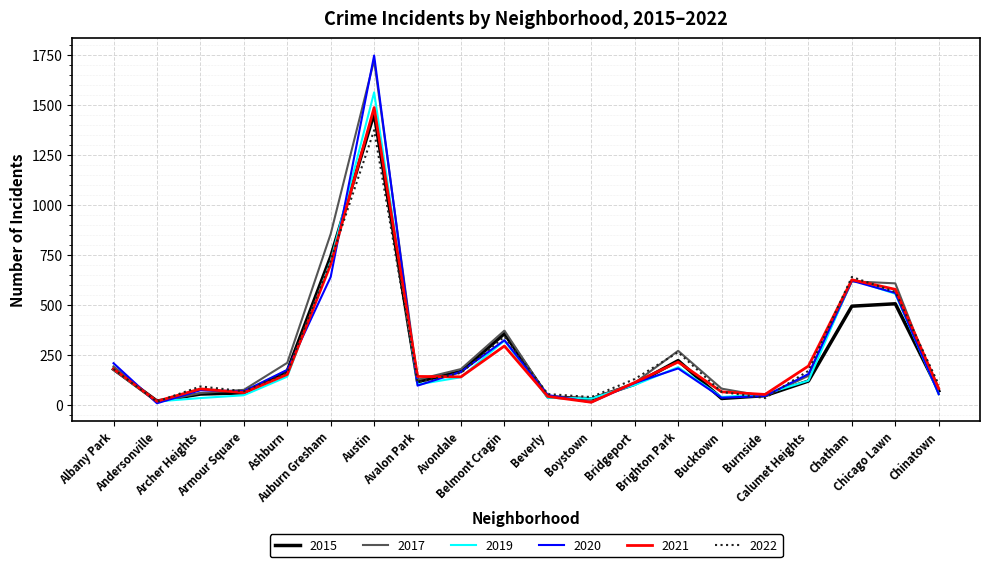

Where does the 2020 series first go above 154?

Albany Park